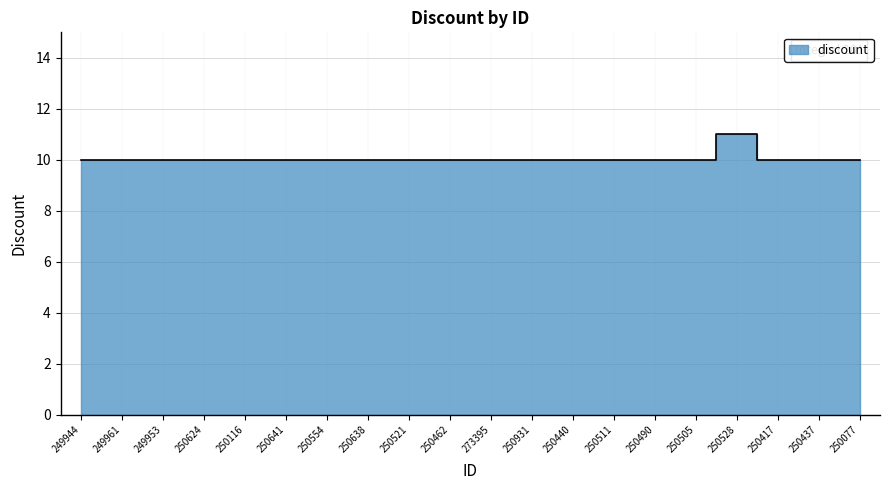

Does the chart display data point markers on the line(s)?

No